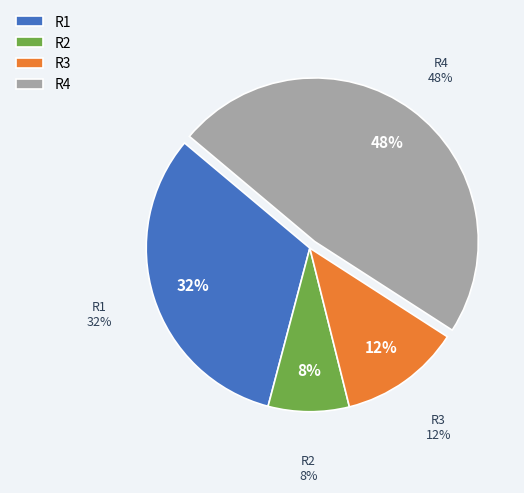

Which category has the smallest portion of the pie?

R2